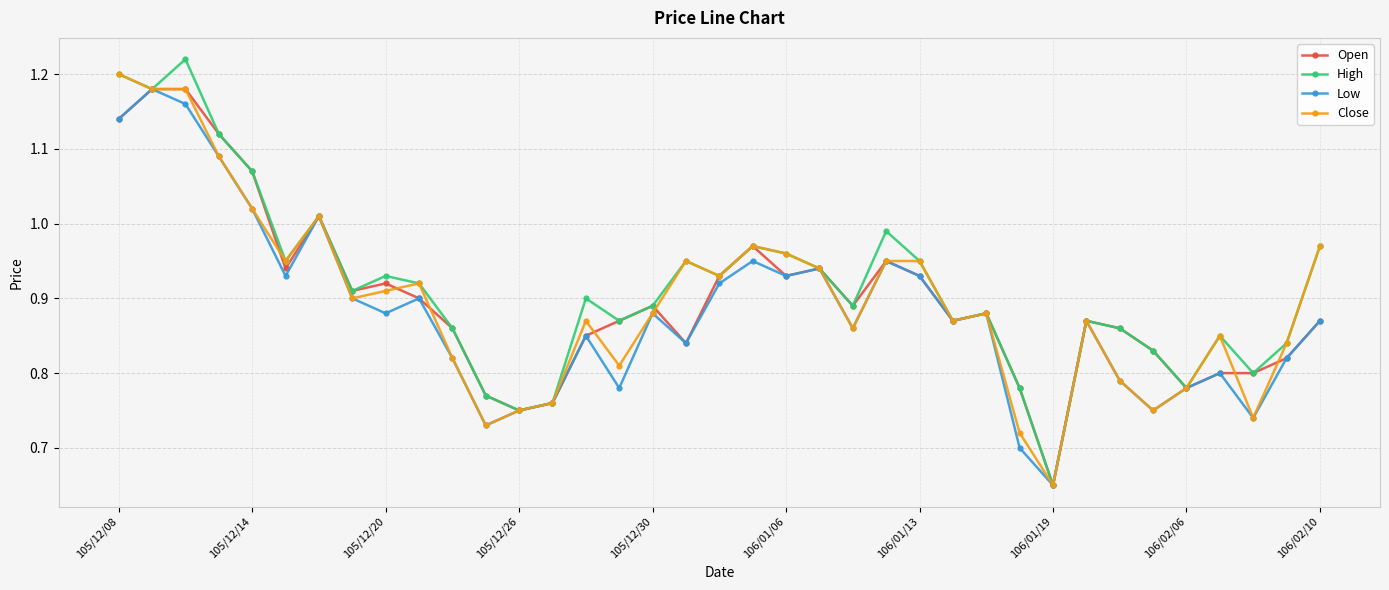

Which series has the largest range (max minus min)?

High